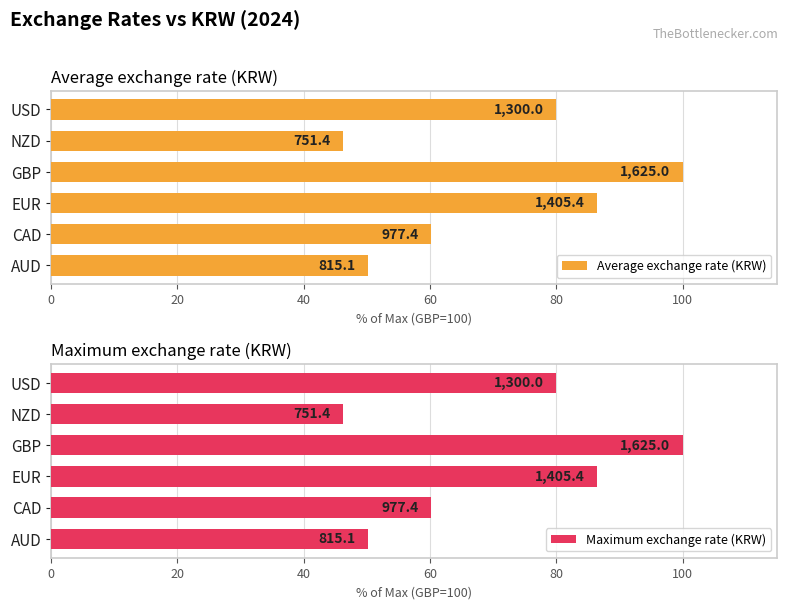

Reading left to right, transcribe all the data shown in this chart.

Average exchange rate (KRW): 50.2	60.2	86.5	100.0	46.2	80.0
Maximum exchange rate (KRW): 50.2	60.2	86.5	100.0	46.2	80.0